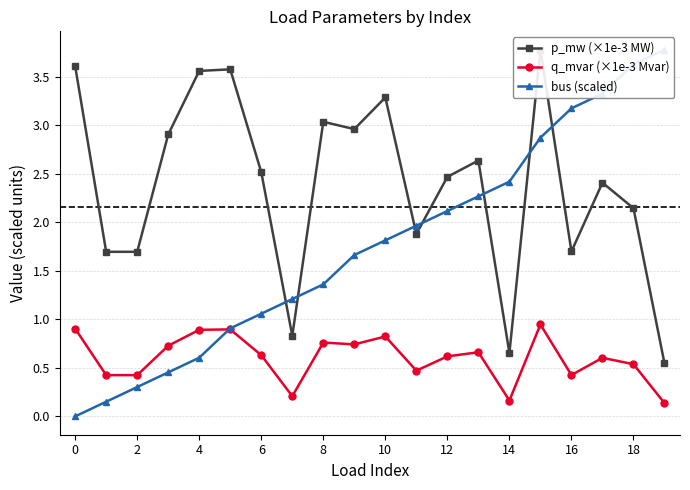

True or false: q_mvar (×1e-3 Mvar) has more than 0 points higher than both neighbors.

True